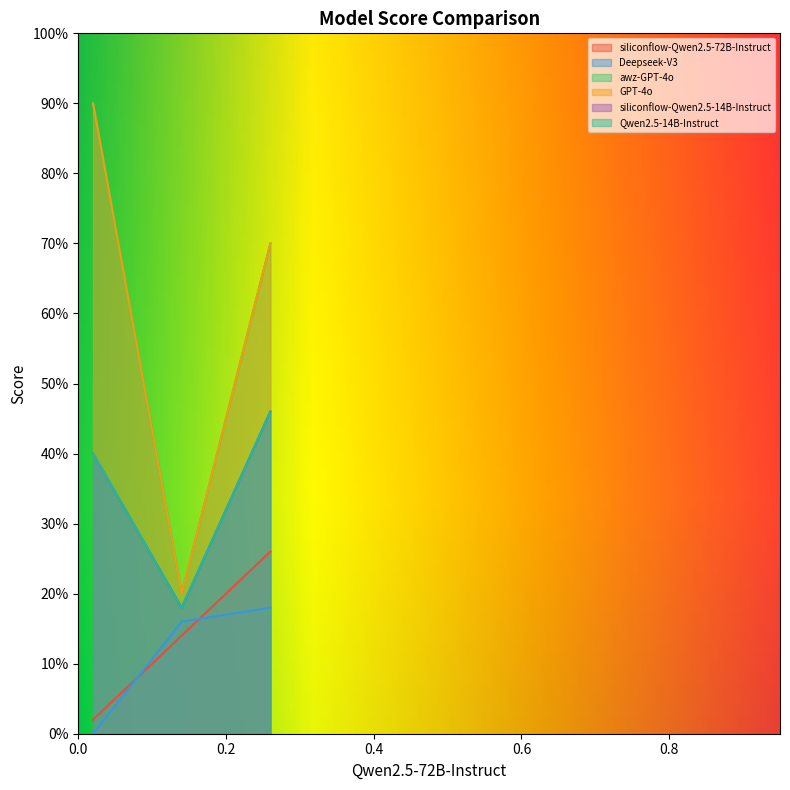

How many lines are shown in the chart?

6